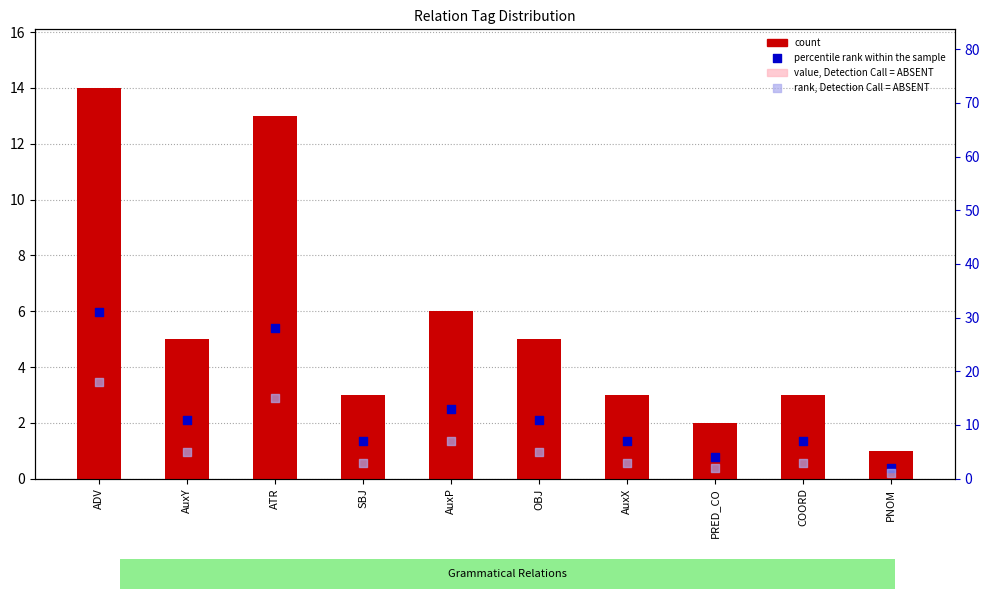

Is the value of percentile rank within the sample at COORD greater than the value of count at AuxP?

Yes